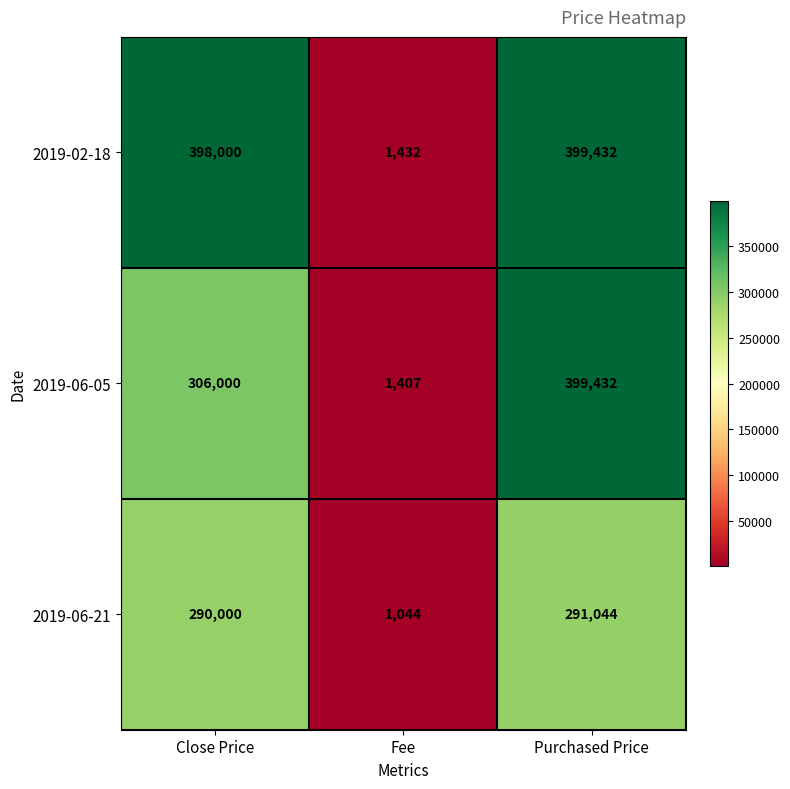

Which label corresponds to the largest value in the chart?

Purchased Price